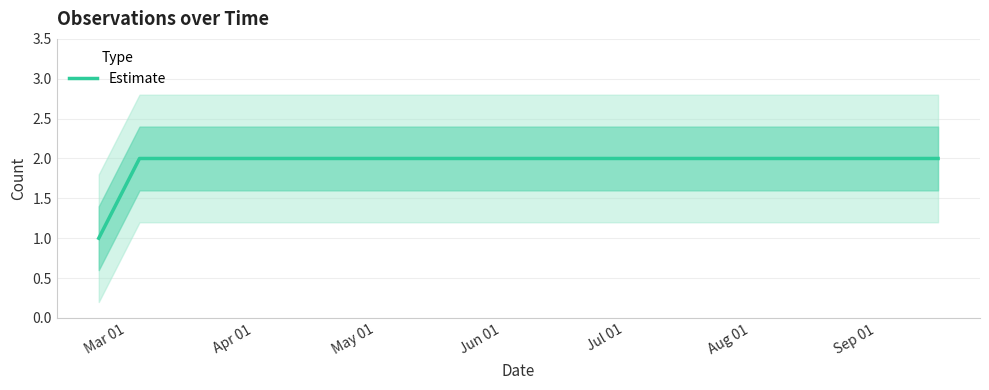

True or false: Estimate has more than 1 points higher than both neighbors.

False